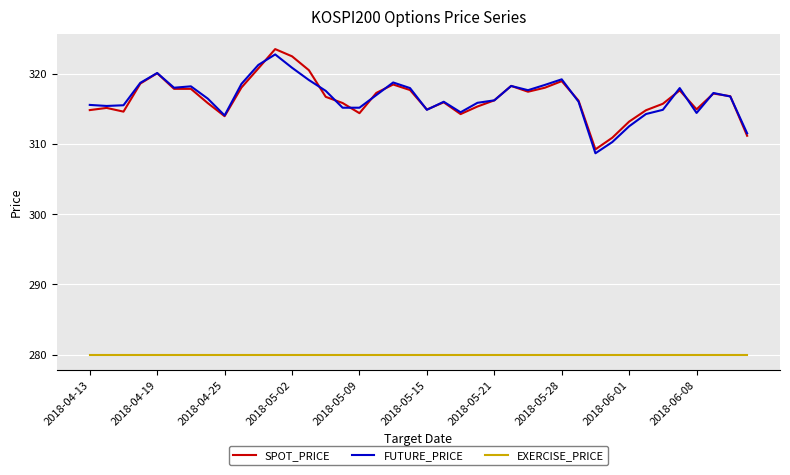

What is the maximum value shown in the chart?

323.6